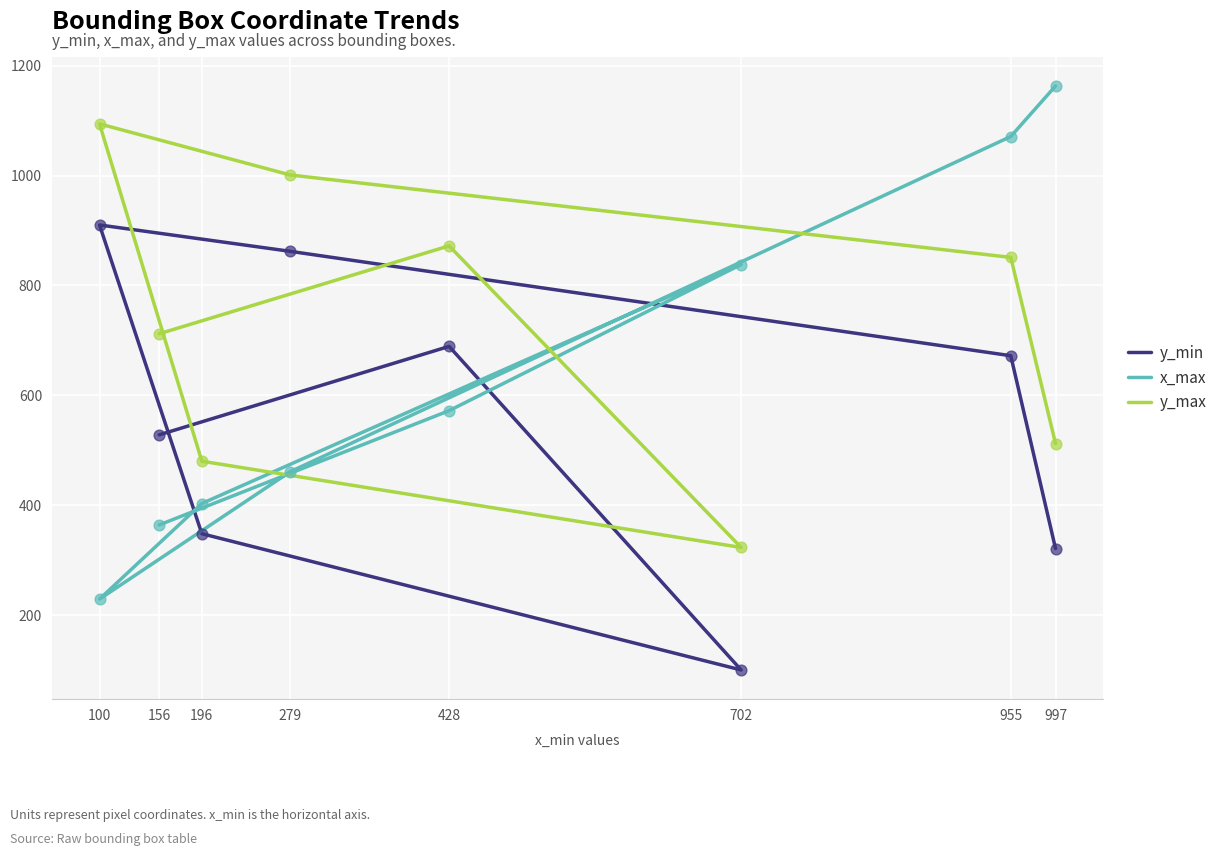

Which series contains the highest Y value?

x_max